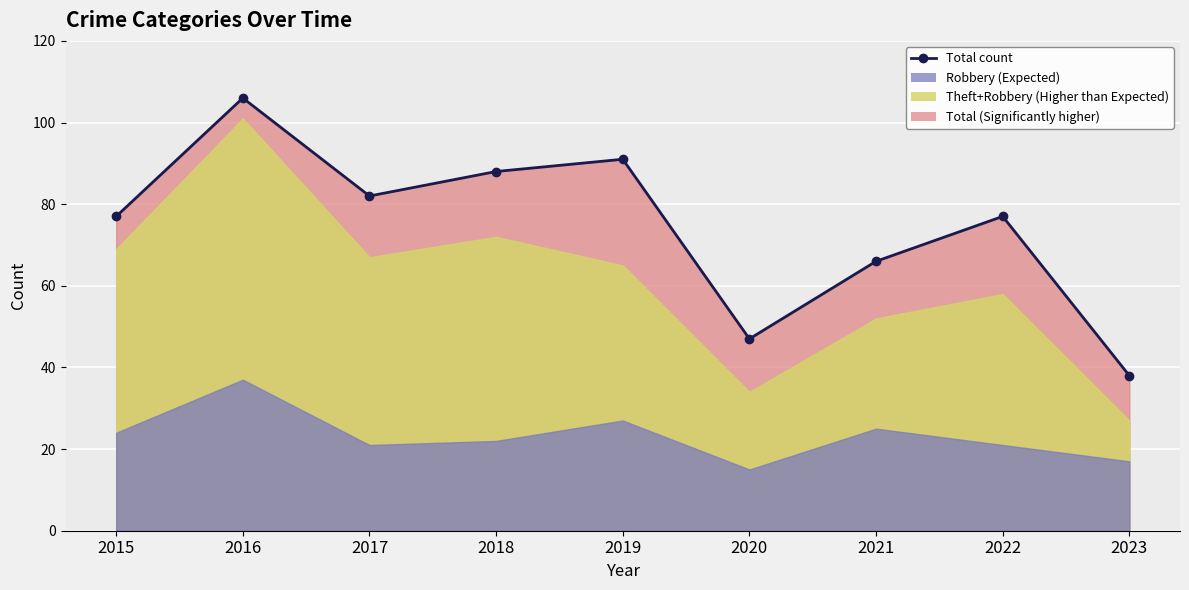

At which label does the data first exceed 77?

2016